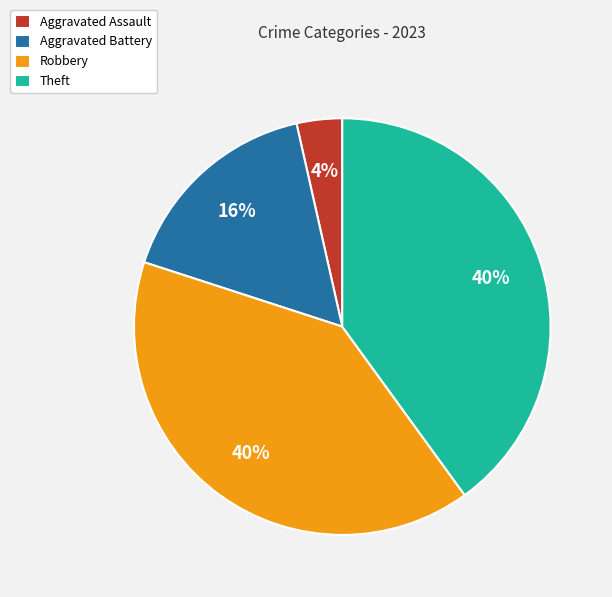

True or false: Theft accounts for 40% of the total.

True